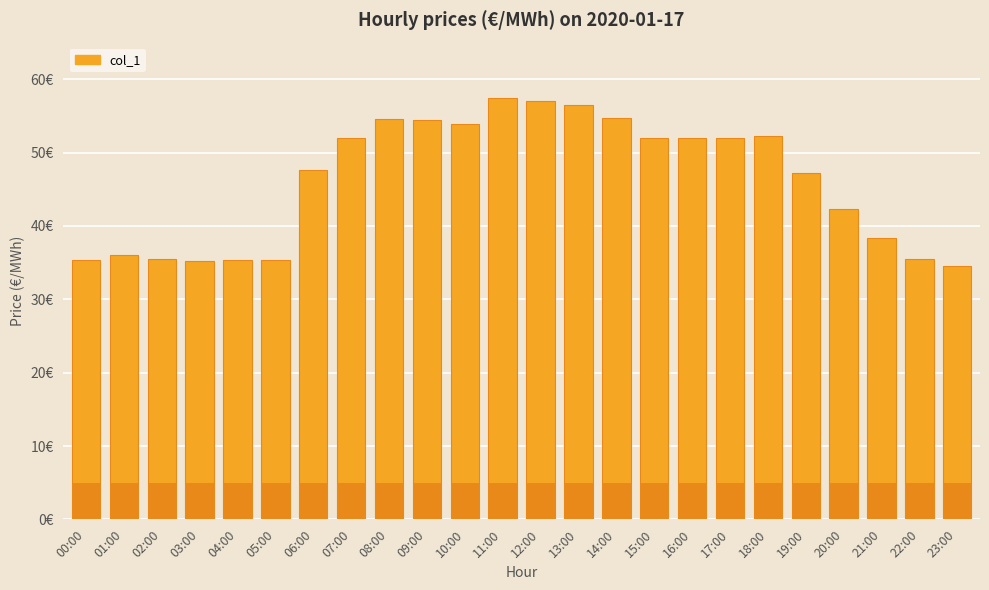

Count the number of data series in this chart.

1